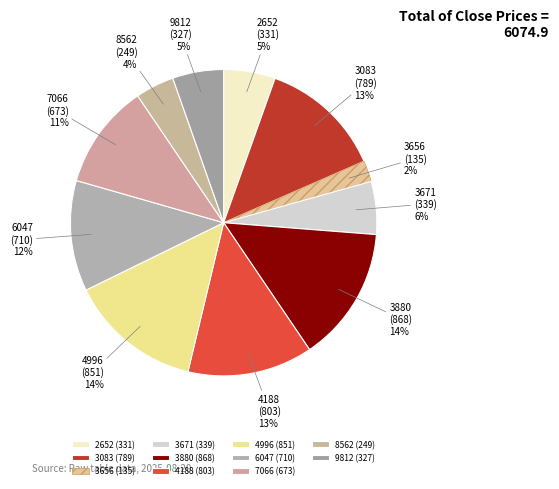

Does 3671 account for over 50% of the chart?

No